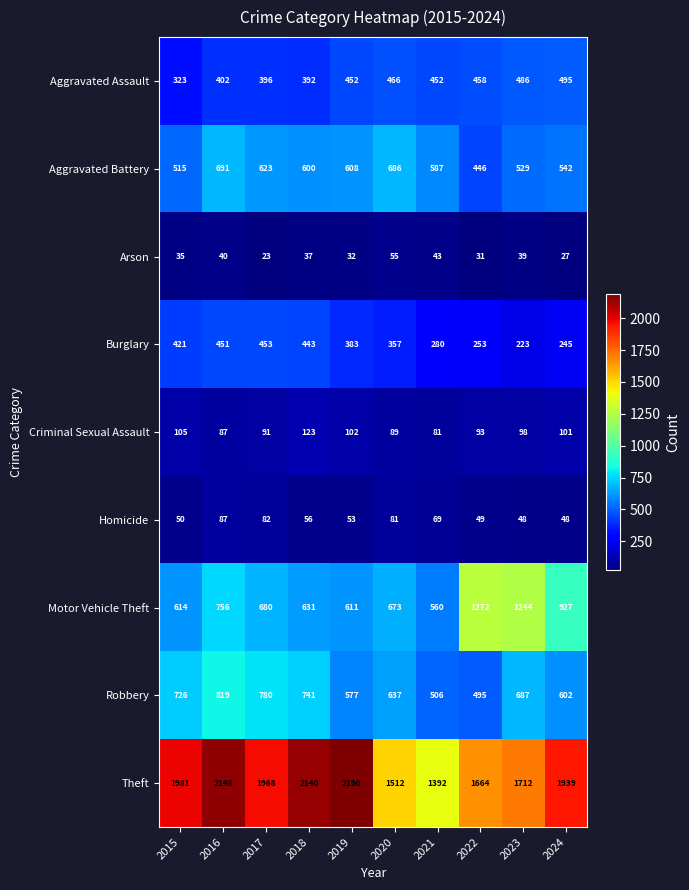

Which series has the largest total across all categories?

Theft